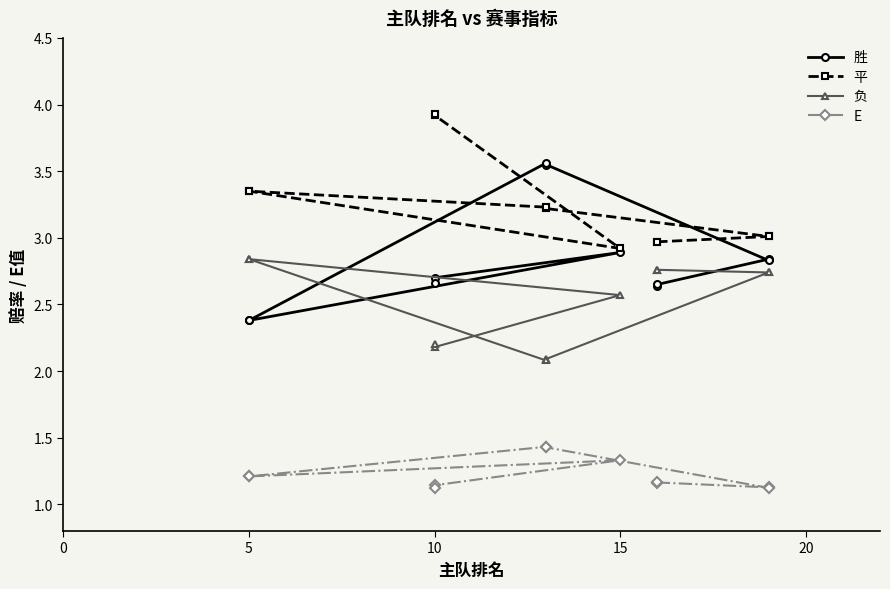

True or false: 平 has more than 0 points higher than both neighbors.

False